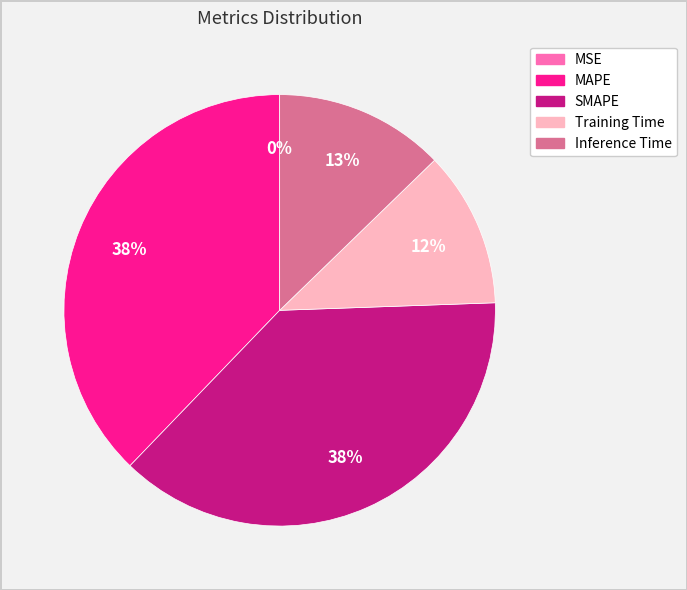

To the nearest percent, what is the average slice percentage?

20%